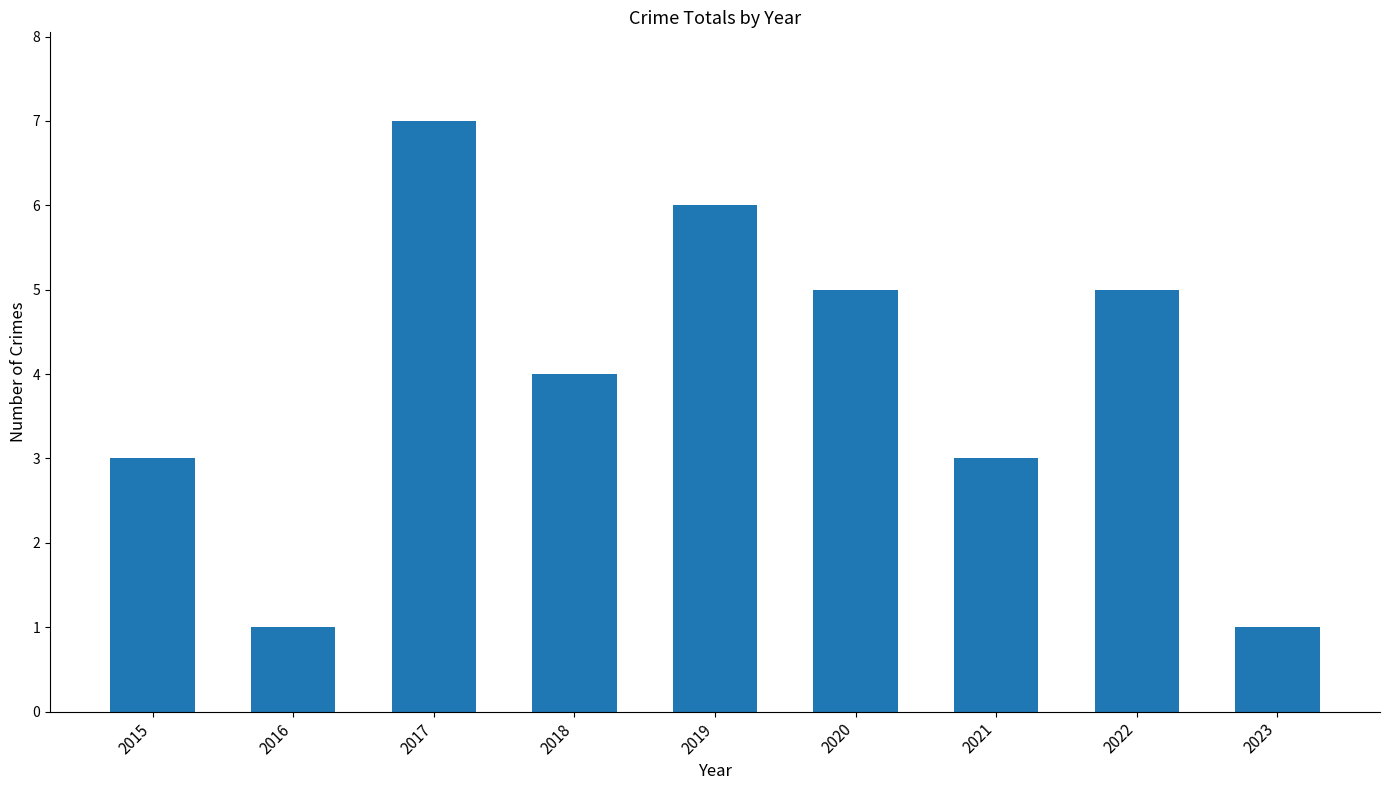

At which label does the data first exceed 4?

2017